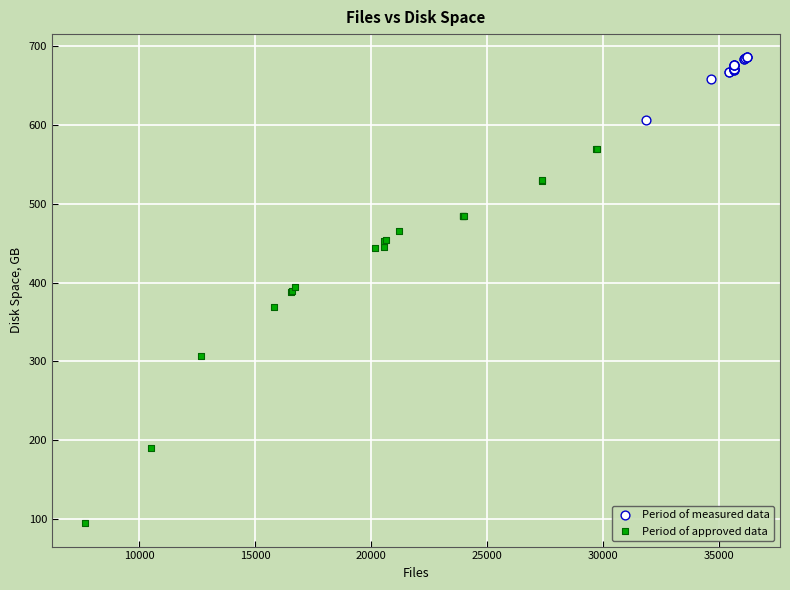

Which series has the widest spread of Y values?

Period of approved data